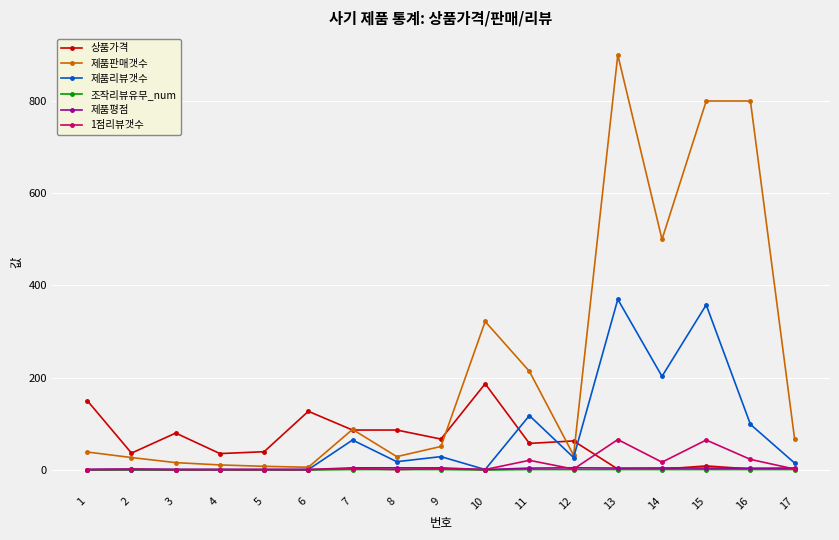

Which series has the largest total across all categories?

제품판매갯수